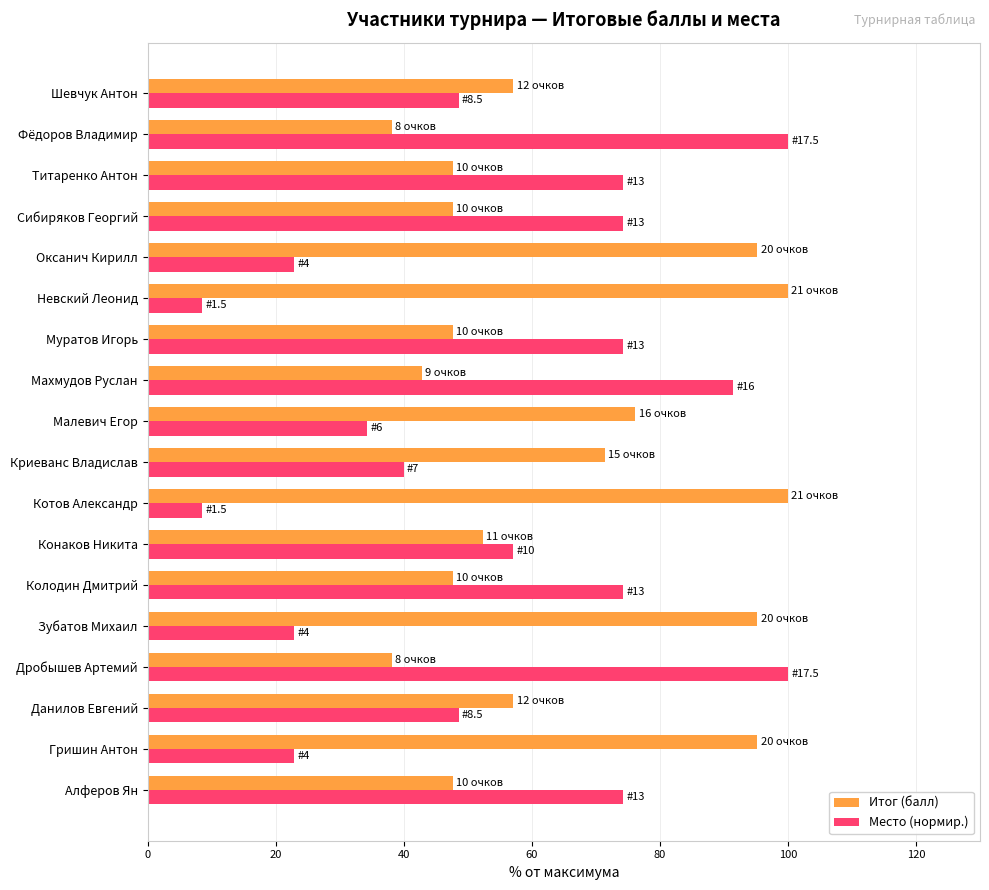

The Место (нормир.) series shows 48.6 at Данилов Евгений. True or false?

True